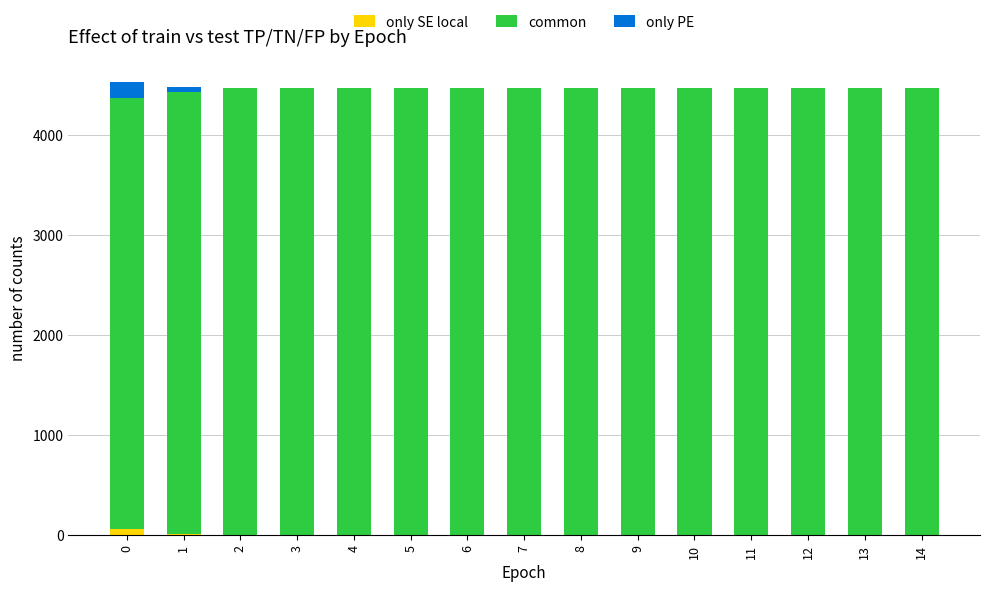

The only SE local series shows 60 at 0. True or false?

True